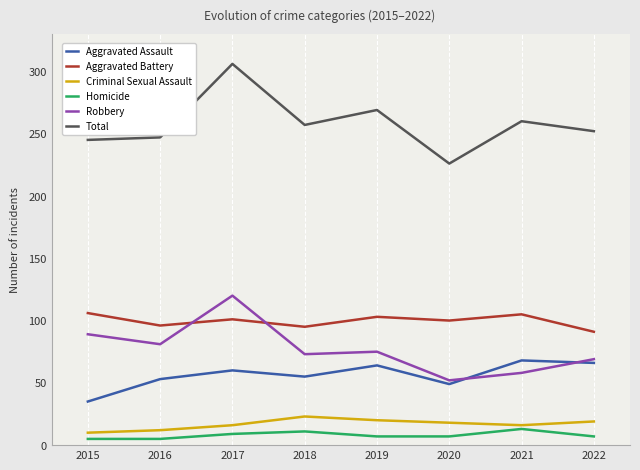

At how many categories does at least one series exceed 203?

8